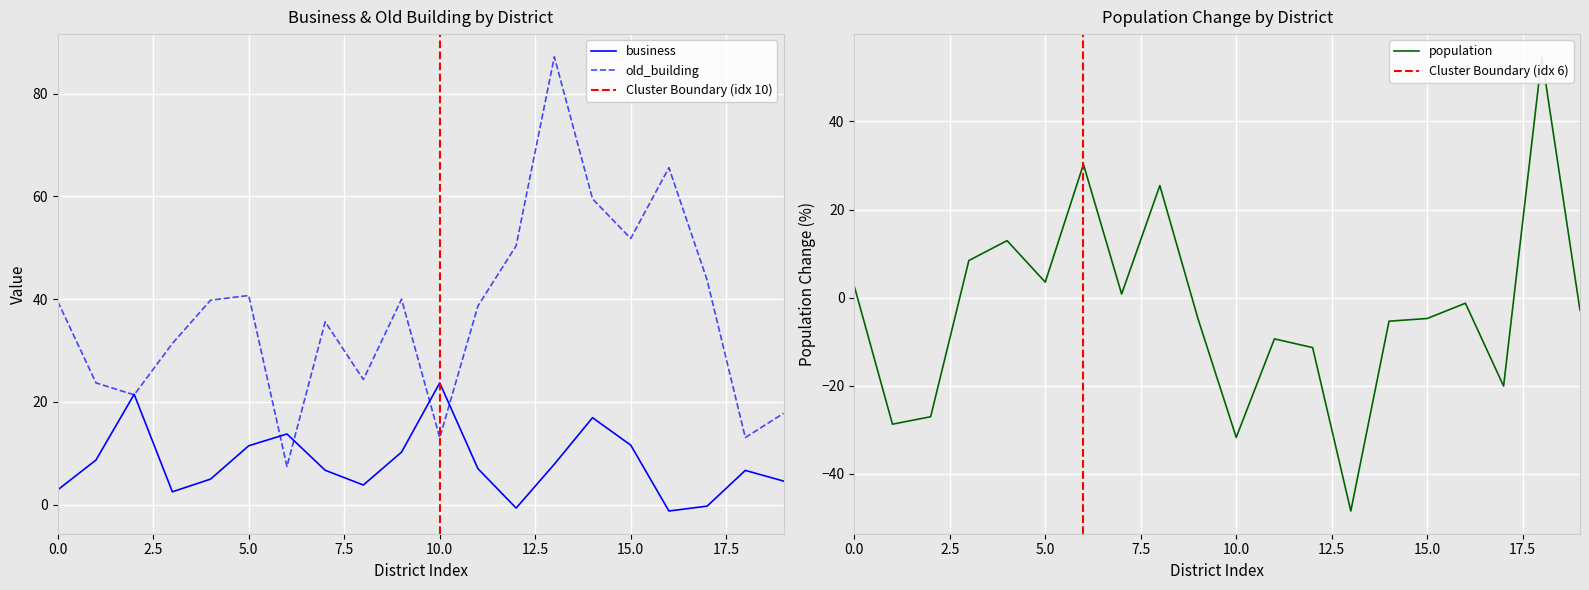

Count the number of categories in the chart.

20